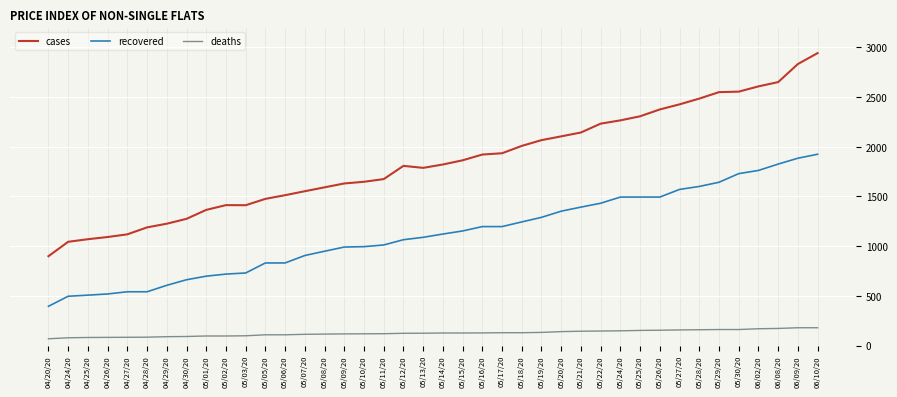

What is the difference between the maximum and minimum values in the cases series?

2044